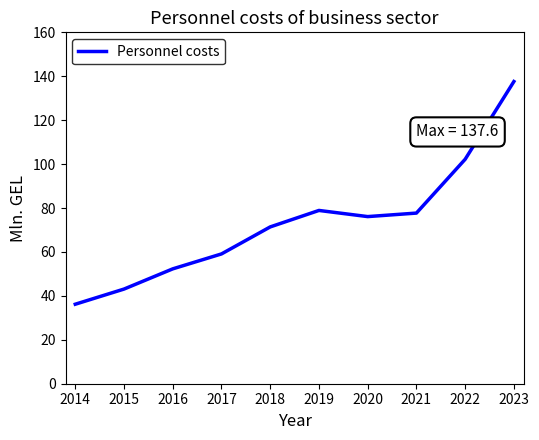

Reading right to left, extract all data points from this chart.

2023=137.6	2022=102.2	2021=77.7	2020=76.1	2019=78.9	2018=71.4	2017=59.1	2016=52.3	2015=43.1	2014=36.2